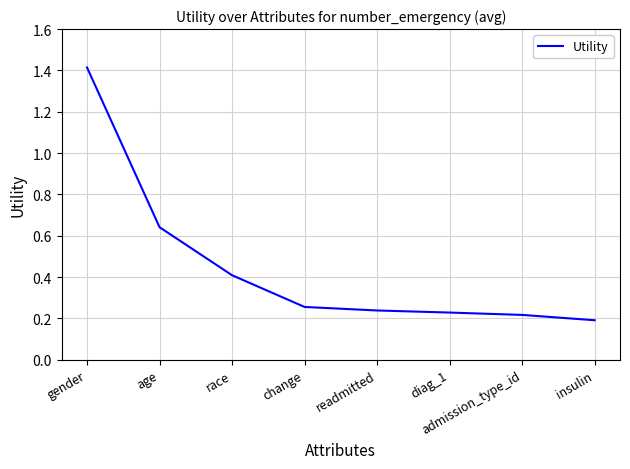

At which label is the value closest to 0?

insulin